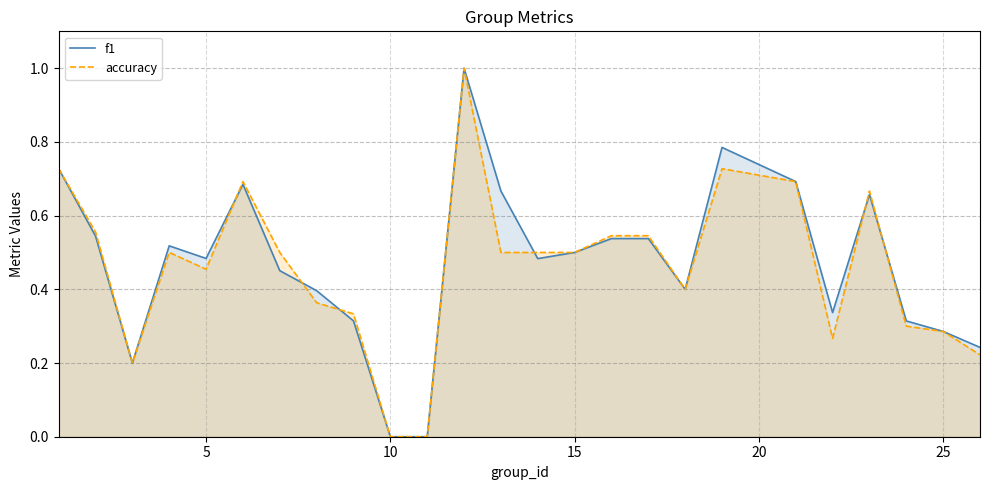

Is it true that f1 equals 0.5 at 15?

True